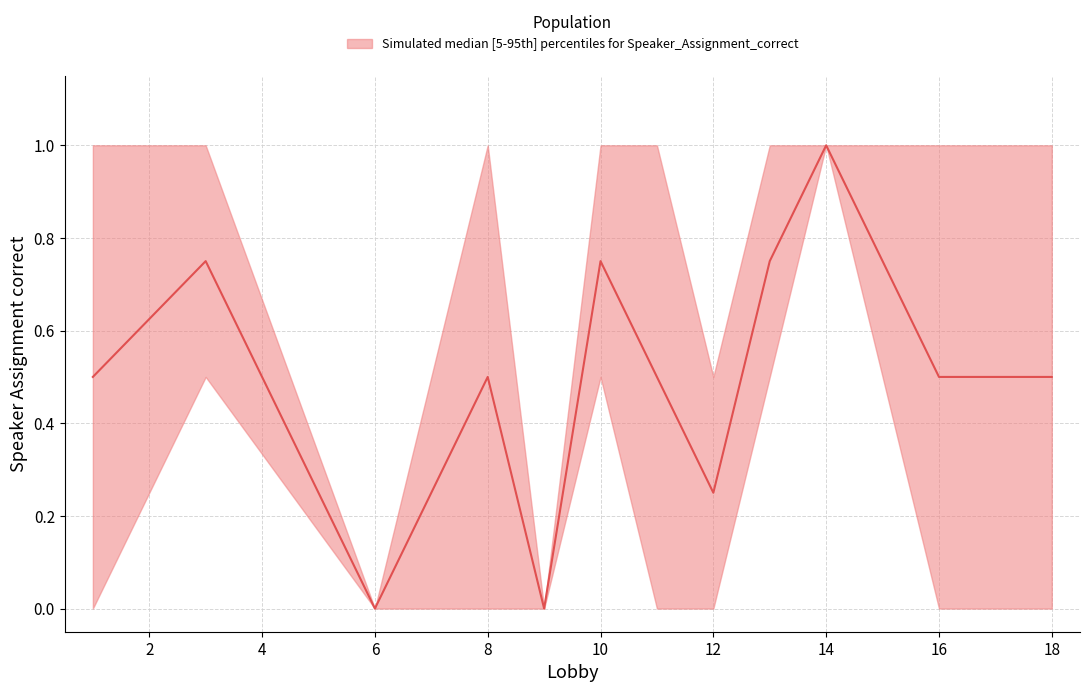

What is the difference between the second highest and minimum values in the upper series?

1.0